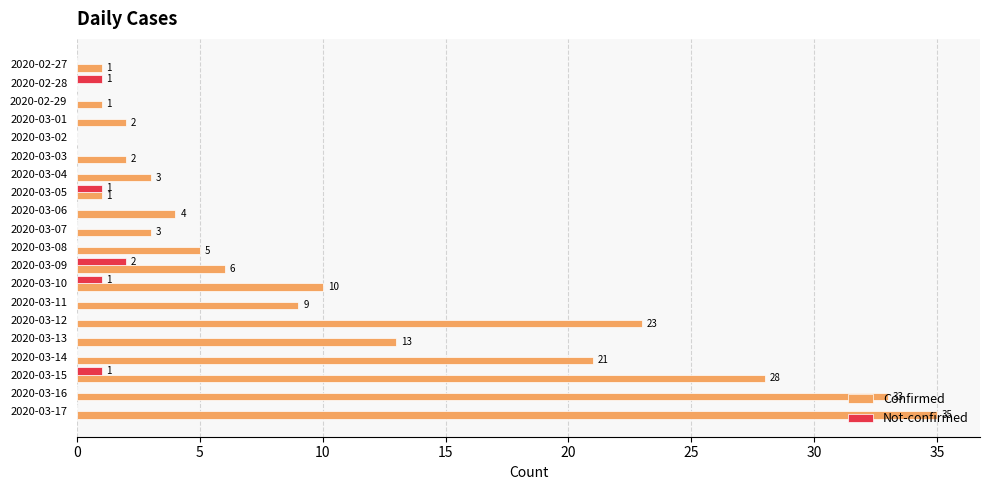

Is it true that Not-confirmed equals 1 at 2020-02-28?

True